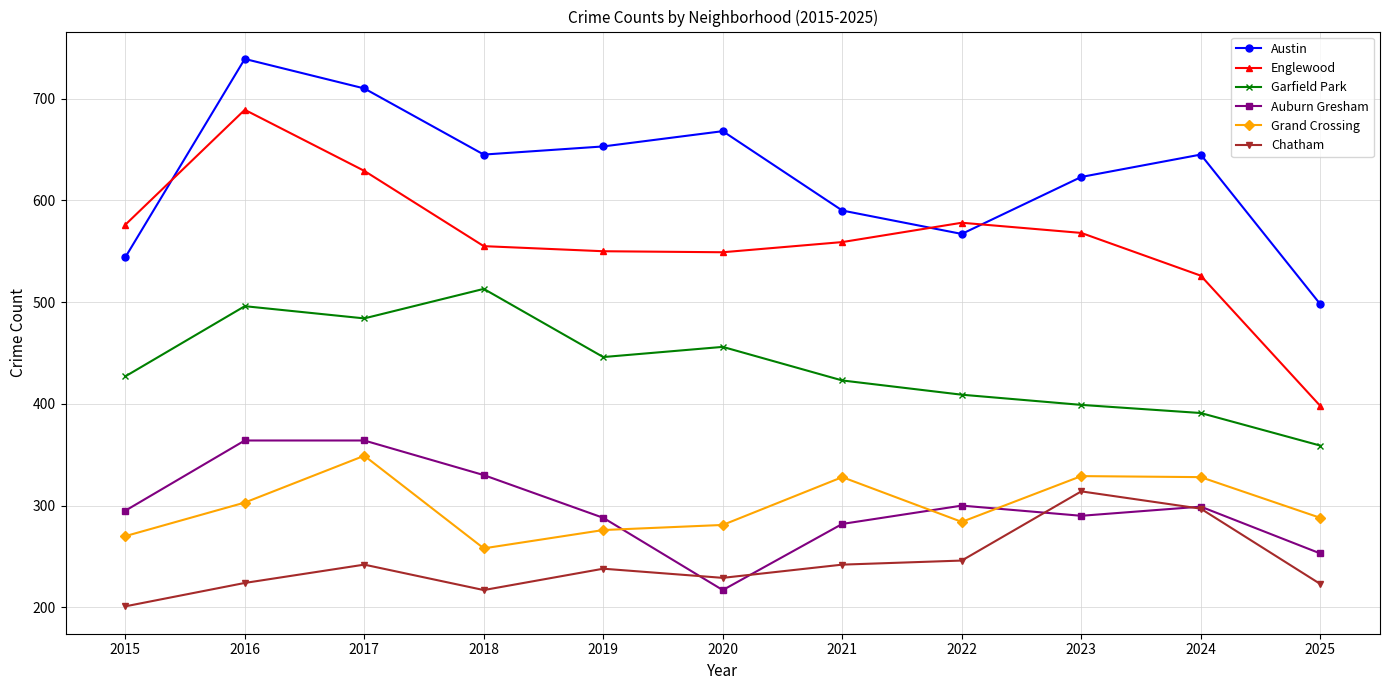

True or false: Austin and Chatham cross at least once.

False